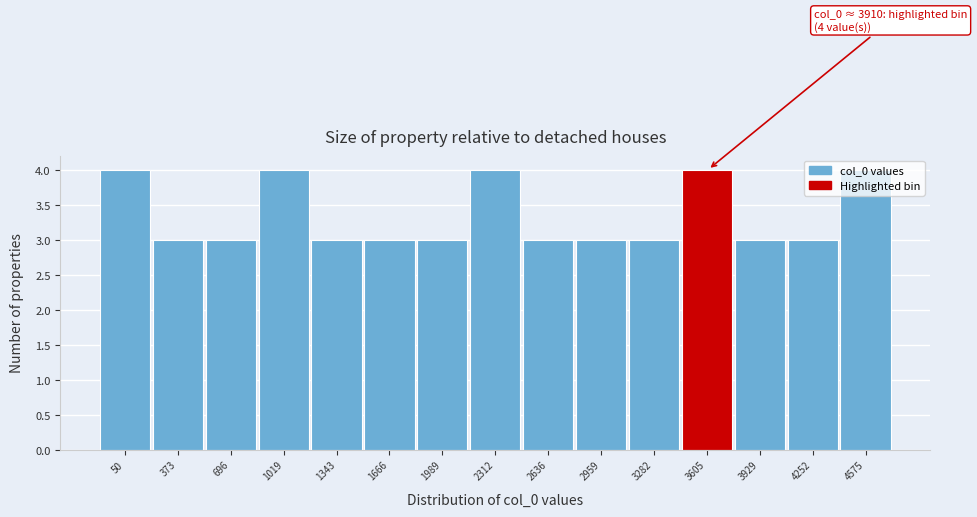

True or false: the data shows 3 at 3929.

True